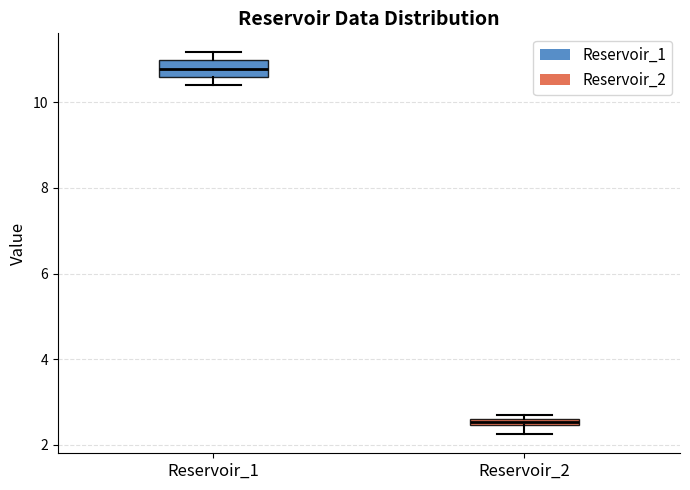

Which box is the tallest, from its lower edge to its upper edge?

Reservoir_1